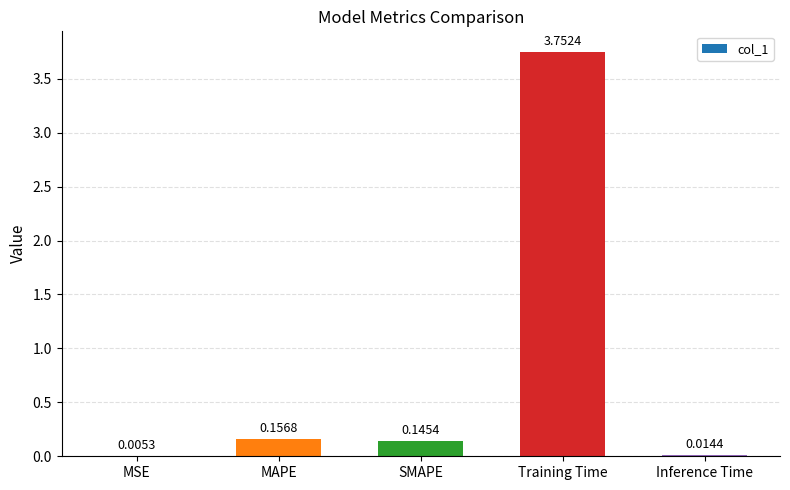

Which has a higher value, SMAPE or MAPE?

MAPE